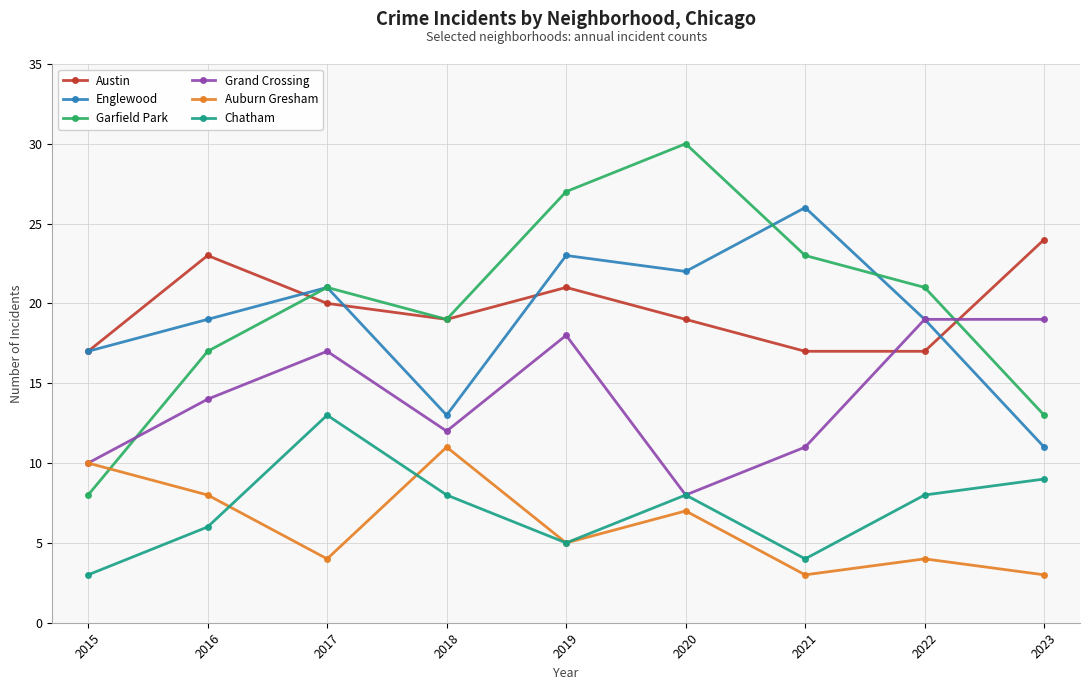

Is it true that Auburn Gresham equals 4 at 2022?

True